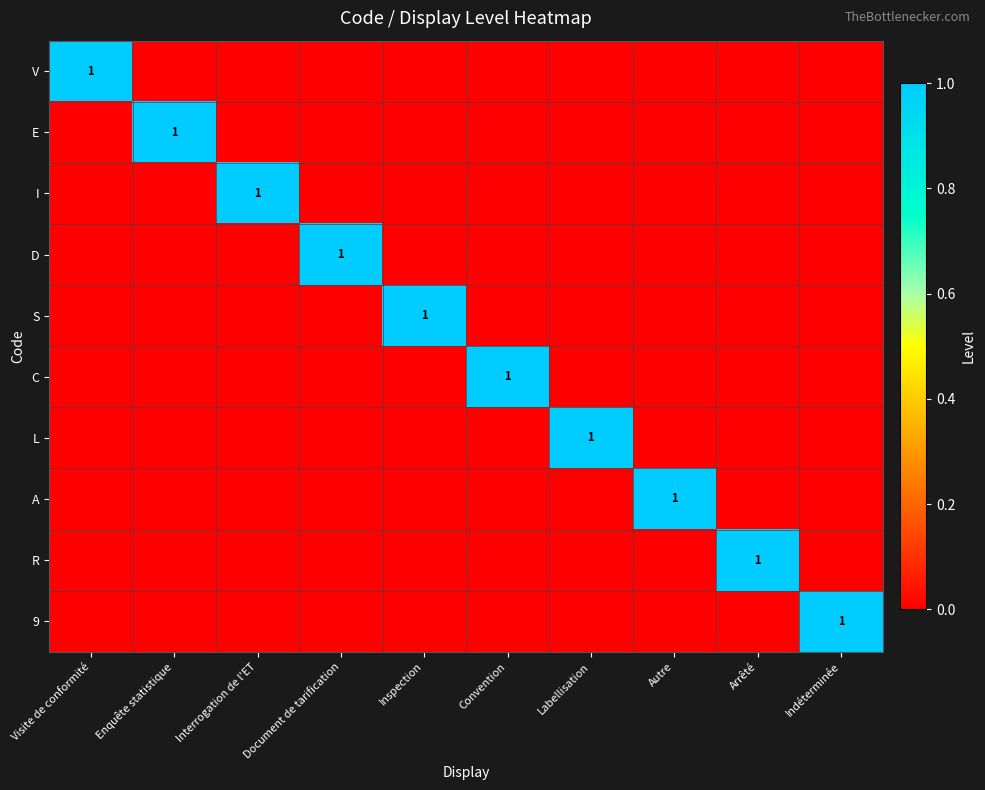

True or false: C has a value of 2 at Convention.

False